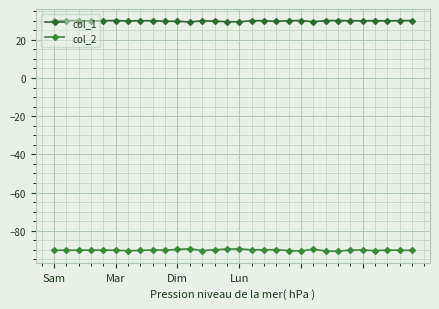

How many distinct data groups are displayed?

2